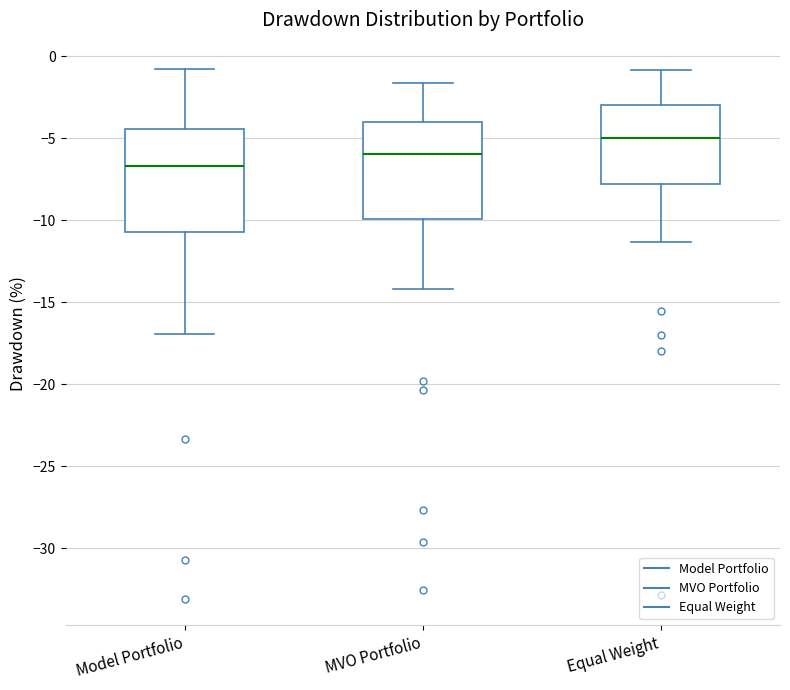

Reading left to right, transcribe this box plot: for each box, give where its median line is, the range the box spans, and where its two whiskers end, as read against the y-axis. The values are not printed on the chart, so give them approximately, as read against the axis.

Model Portfolio: median -6.5, box -10.5 to -4.5, whiskers -17.0 to -1.0
MVO Portfolio: median -6.0, box -10.0 to -4.0, whiskers -14.0 to -1.5
Equal Weight: median -5.0, box -8.0 to -3.0, whiskers -11.5 to -1.0